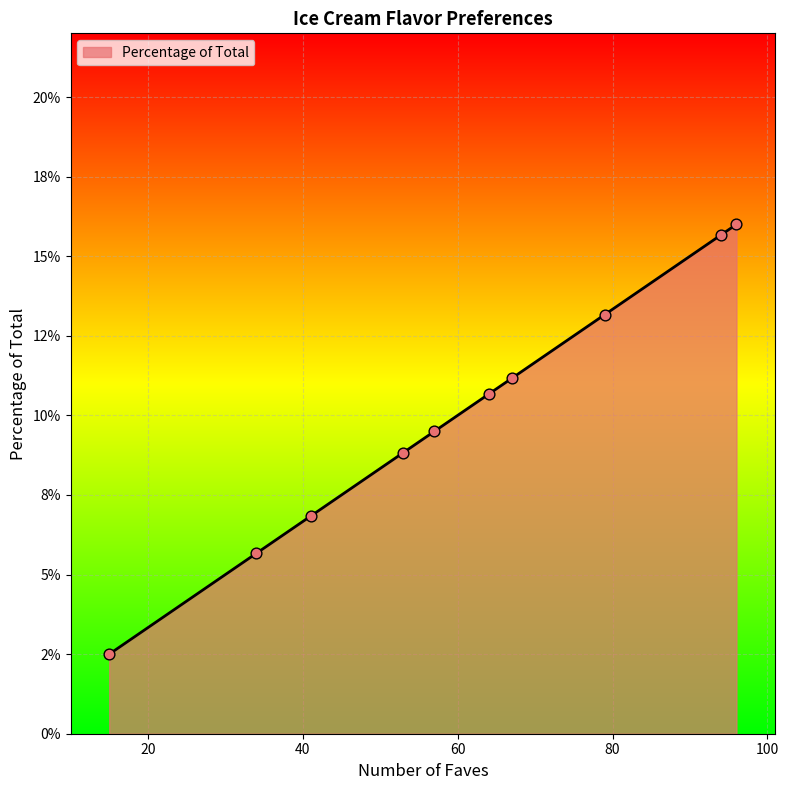

Between 94 and 34, which is larger?

94